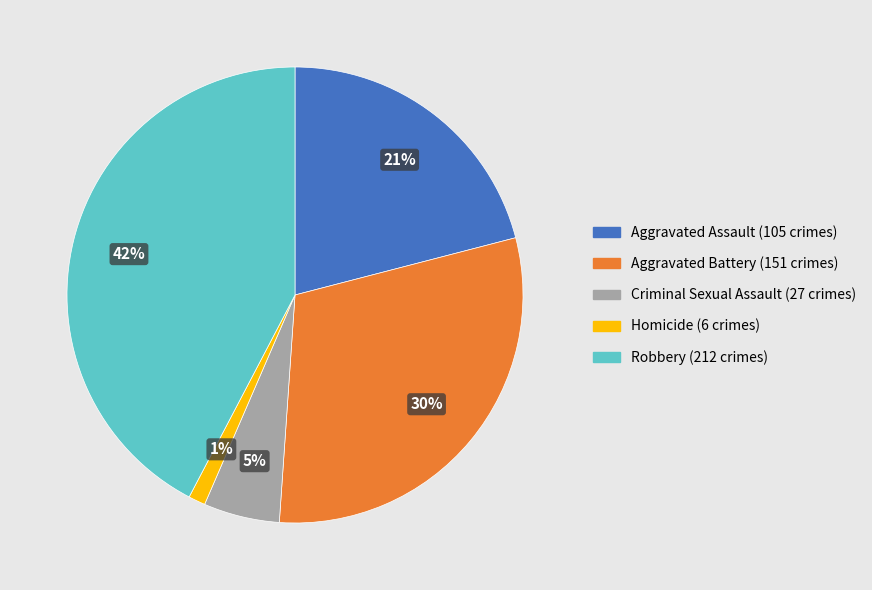

Is the sum of Criminal Sexual Assault and Aggravated Battery greater than half?

No